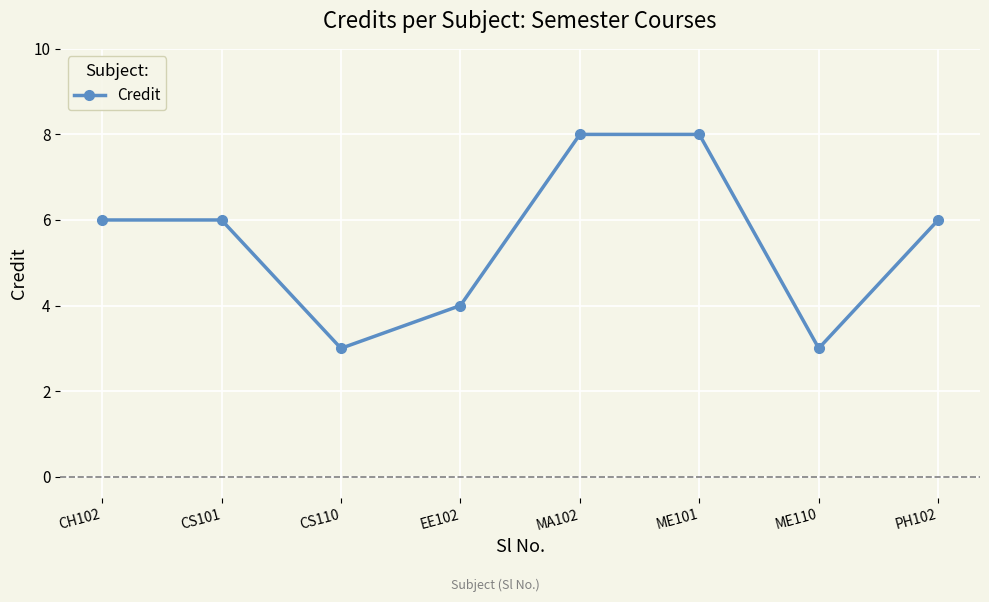

The chart shows a value of 10 at PH102. True or false?

False